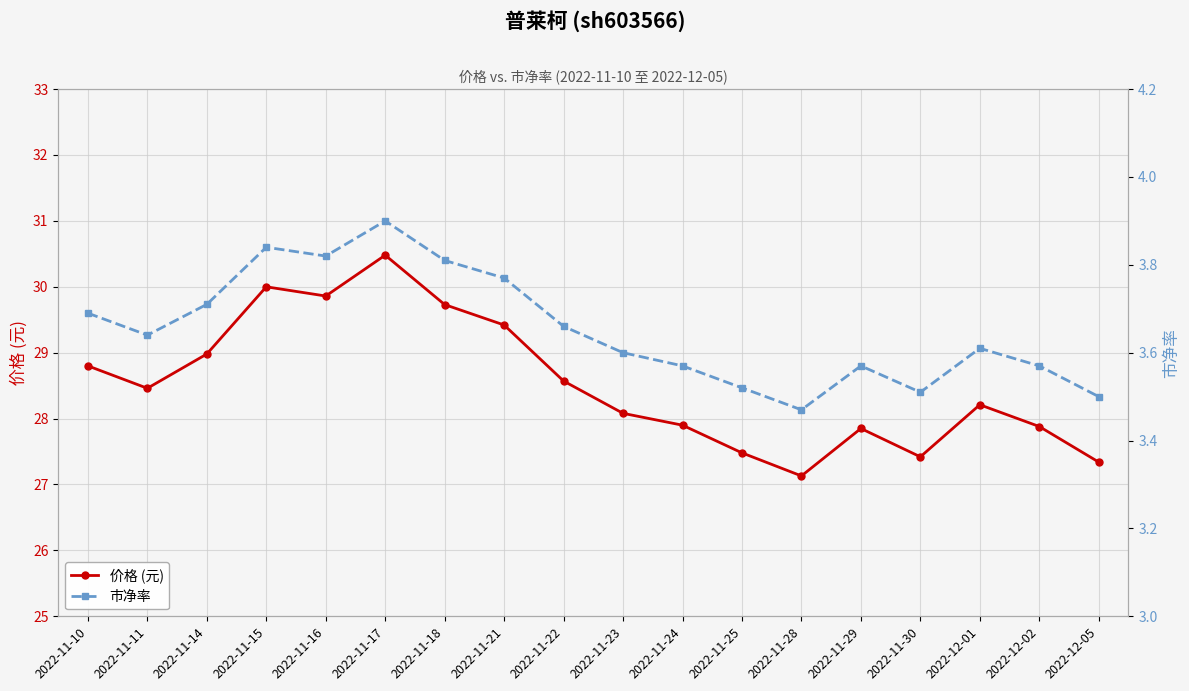

Which category has the lowest value across all series?

2022-11-28